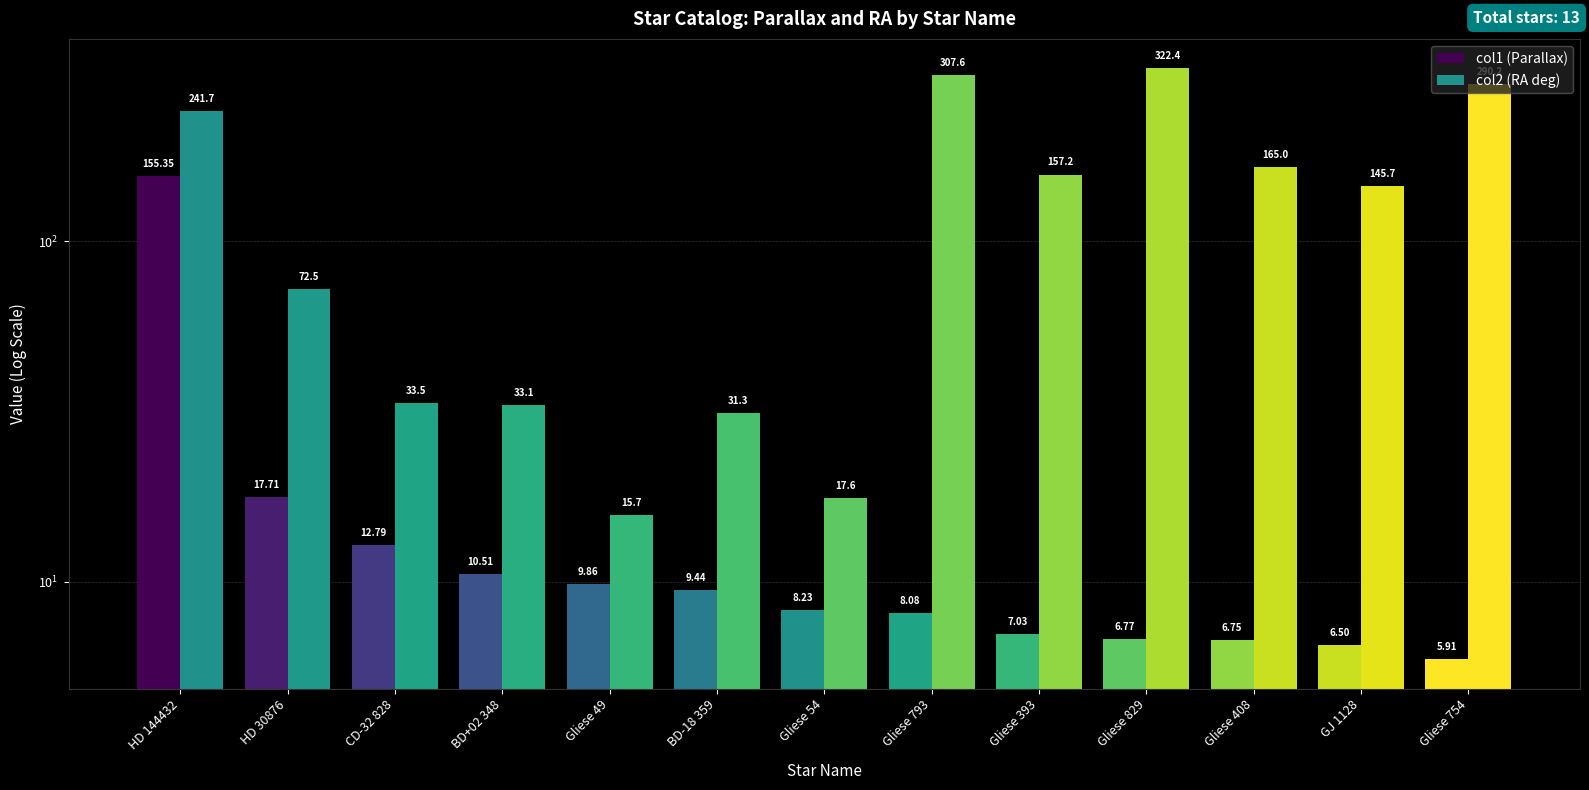

At BD-18 359, list the series in order from largest to smallest.

col2 (RA deg), col1 (Parallax)